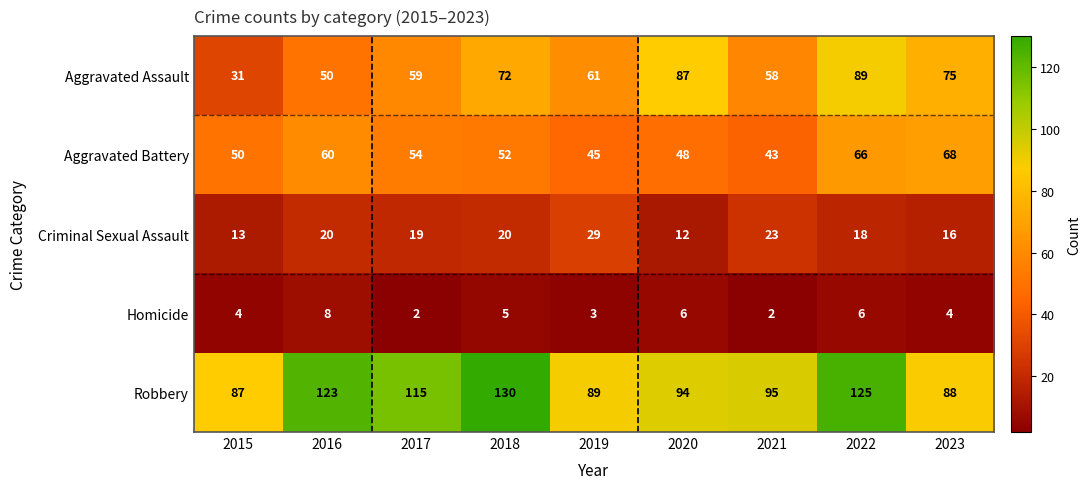

What is the total value across all series at 2015?

185